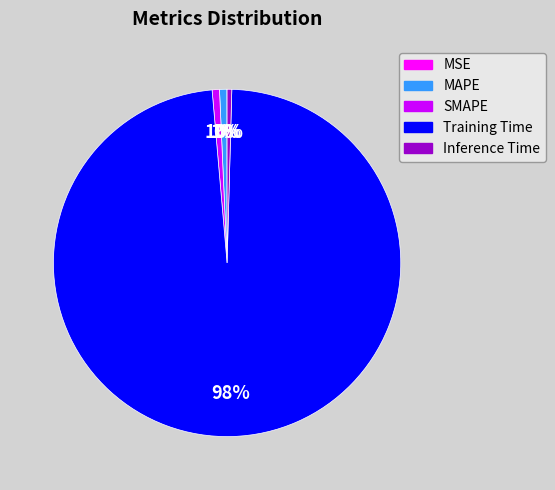

Is it true that SMAPE is 1% of the pie?

True